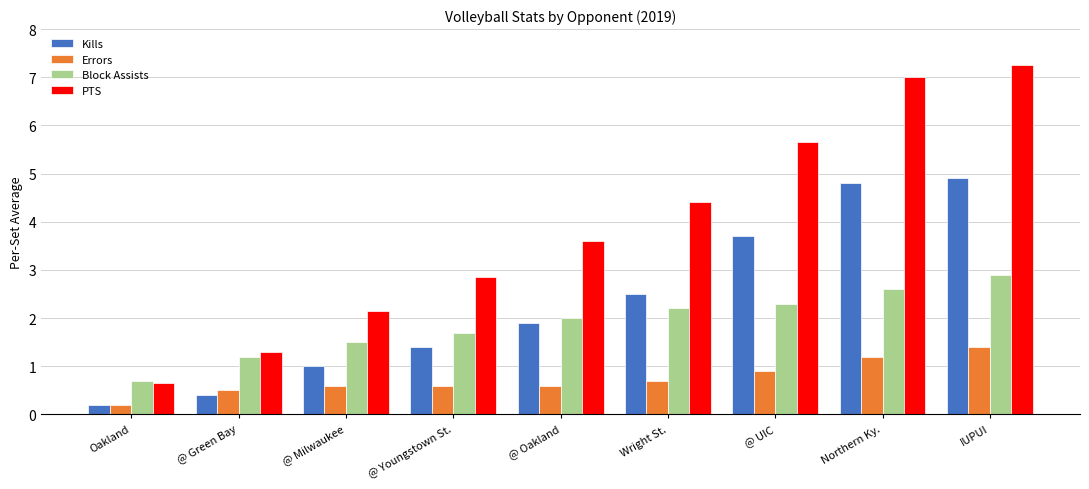

What is the label of the 8th bar from the left?

Northern Ky.